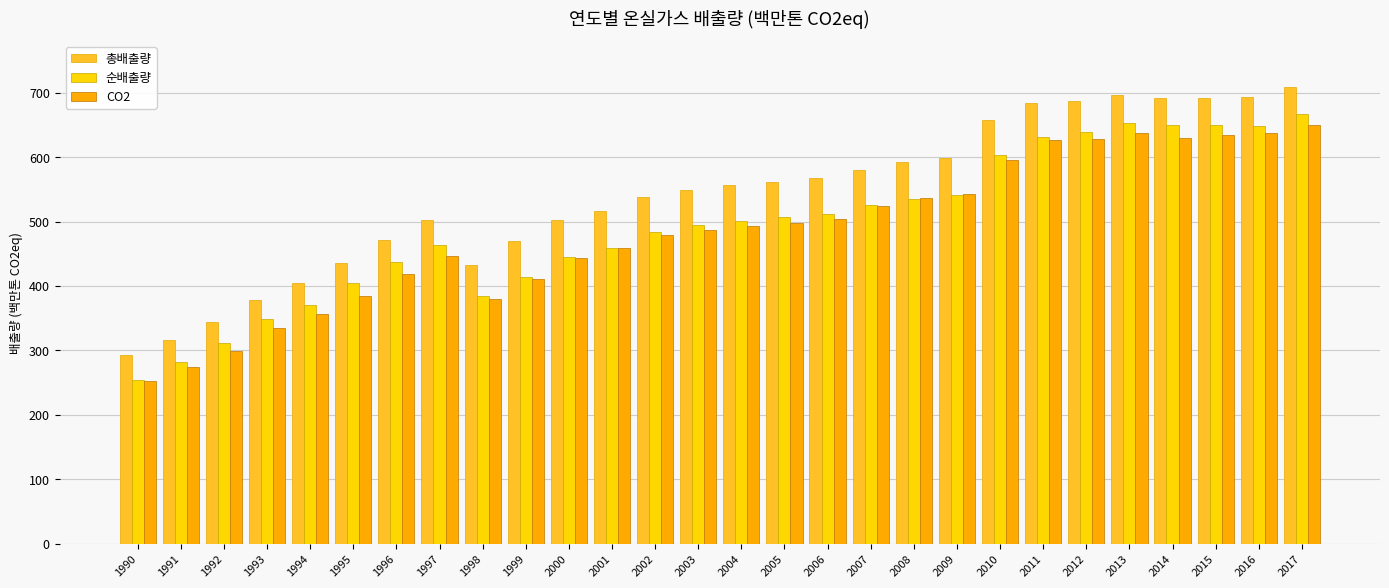

Which series has the largest total across all categories?

총배출량